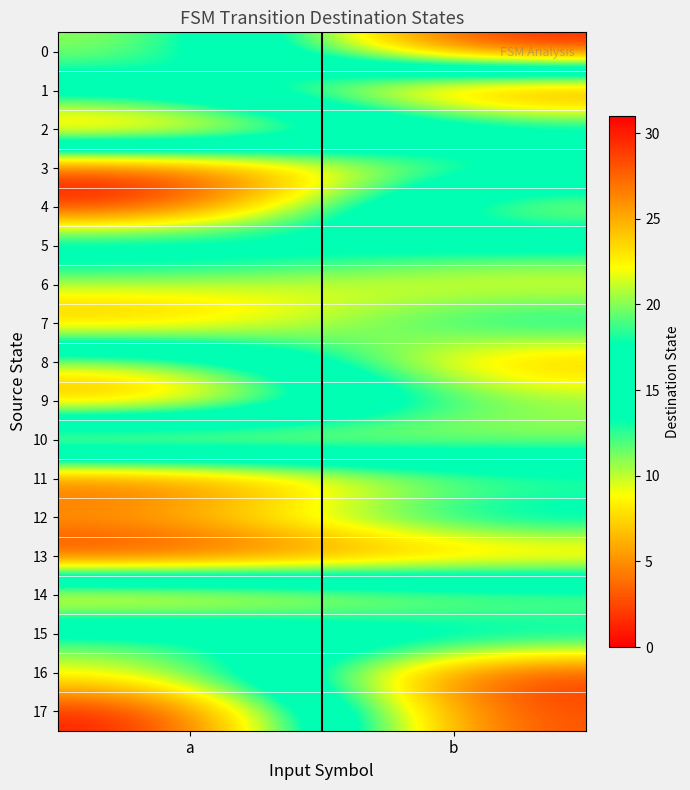

Reading right to left, transcribe all the data shown in this chart.

0: b=0	a=21
1: b=31	a=15
2: b=15	a=3
3: b=19	a=30
4: b=8	a=31
5: b=17	a=14
6: b=23	a=21
7: b=16	a=26
8: b=26	a=9
9: b=20	a=4
10: b=21	a=26
11: b=11	a=2
12: b=16	a=6
13: b=5	a=0
14: b=22	a=27
15: b=15	a=12
16: b=30	a=9
17: b=29	a=0